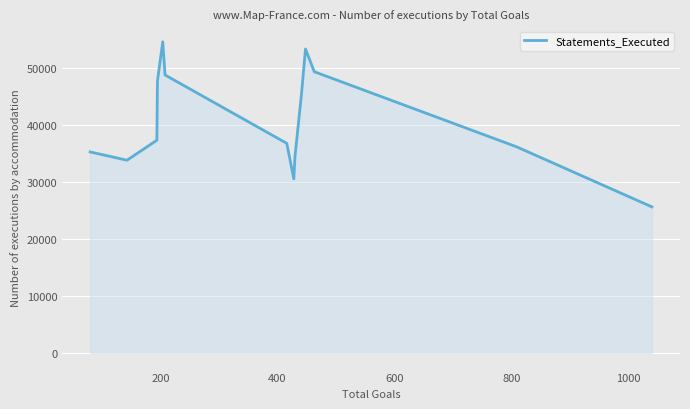

What is the difference between the maximum and minimum values?

28961.7